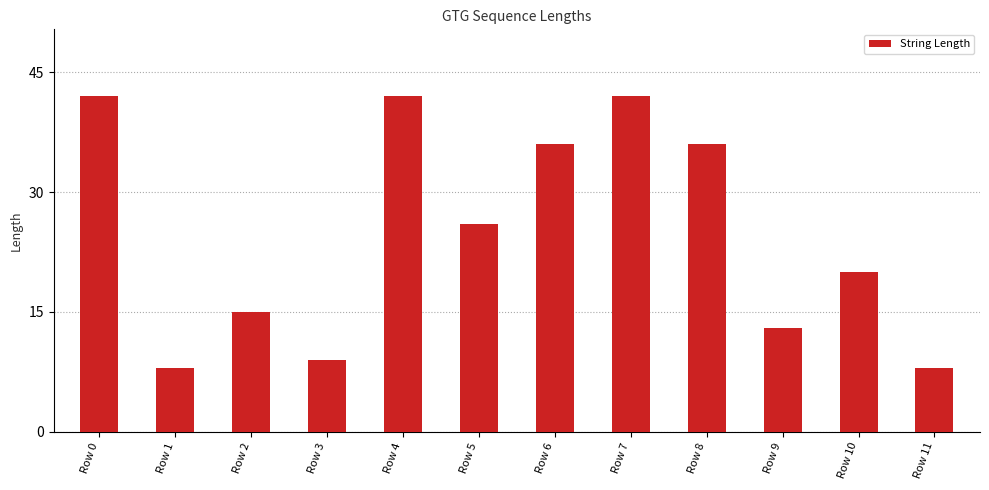

How many data points are less than 26?

6